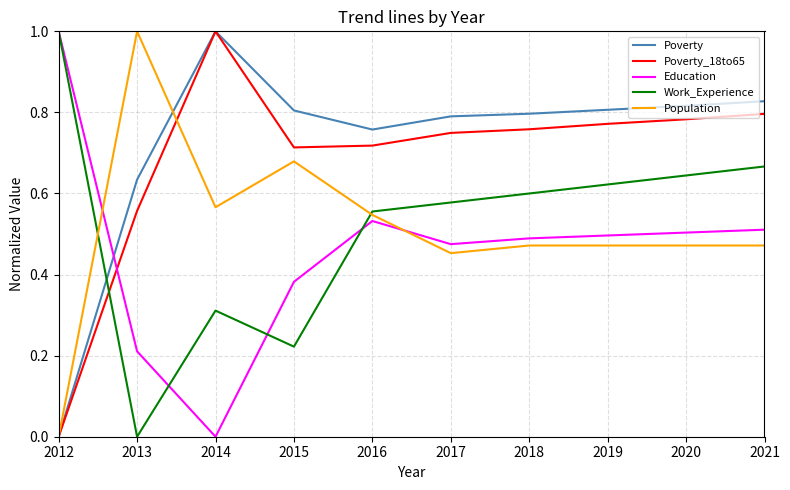

How many values in the Poverty series exceed 0?

9